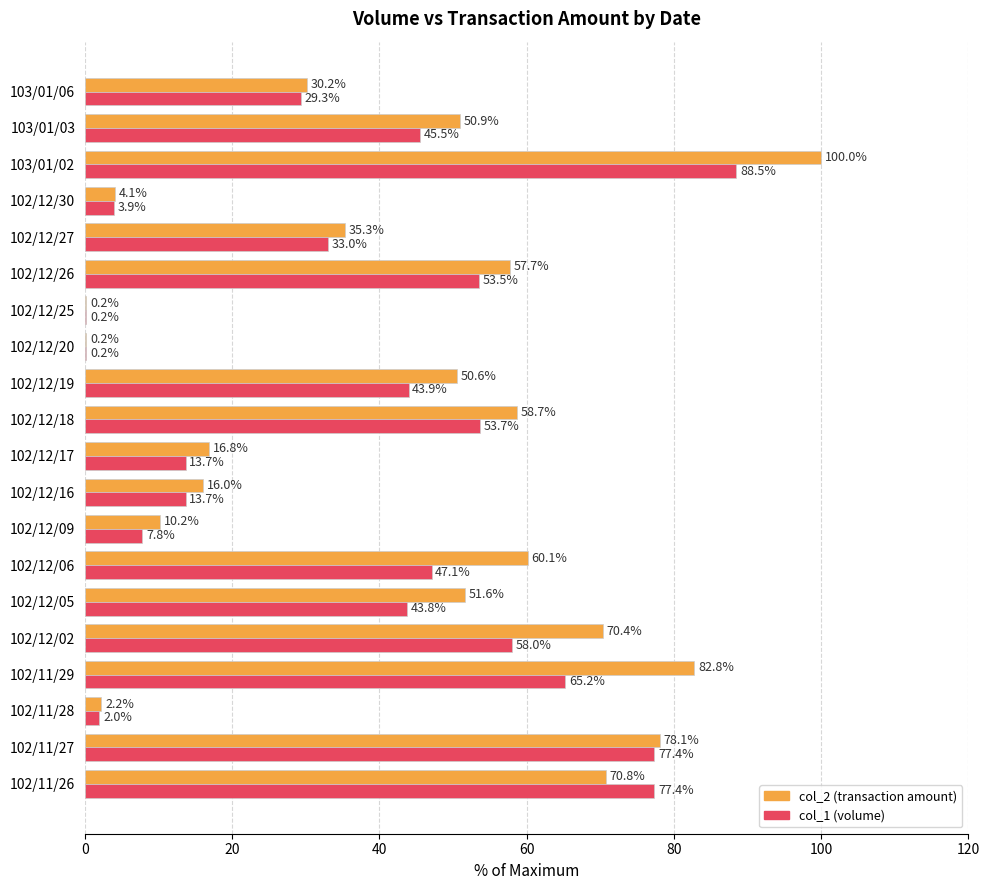

Which category has the highest value across all series?

103/01/02